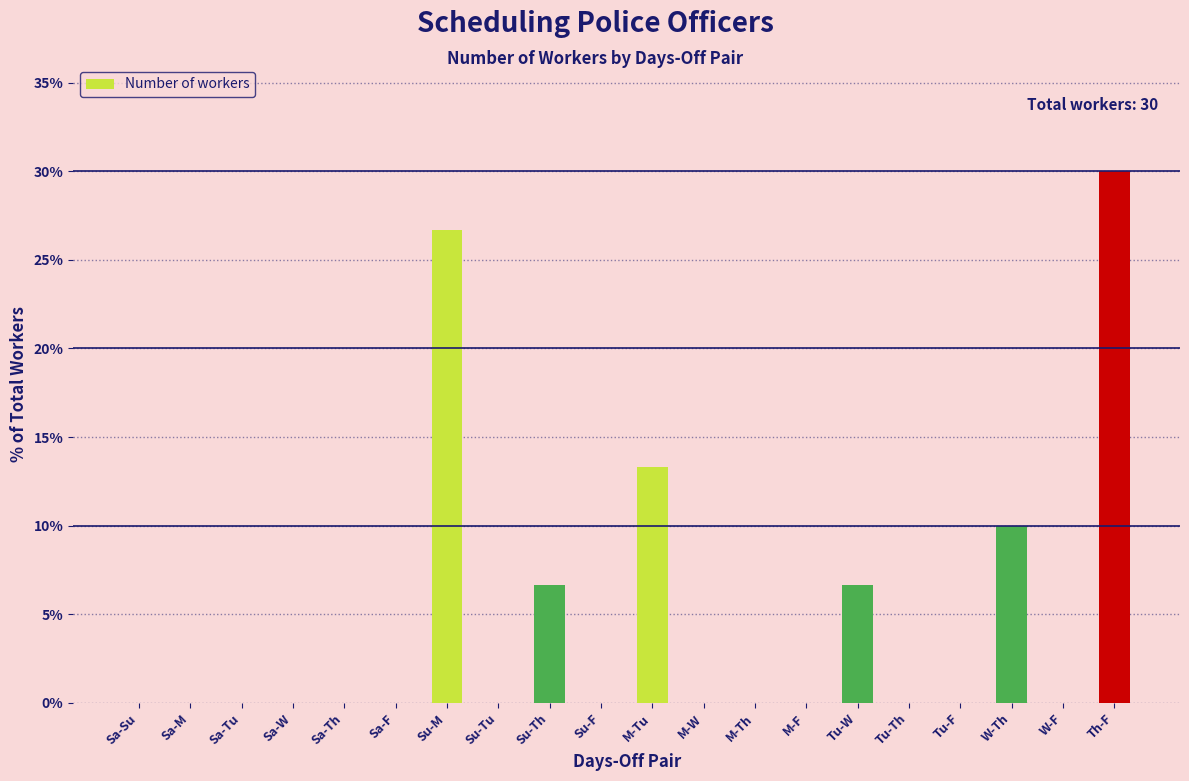

Reading right to left, transcribe all the data shown in this chart.

Th-F=30.0	W-F=0.0	W-Th=10.0	Tu-F=0.0	Tu-Th=0.0	Tu-W=6.7	M-F=0.0	M-Th=0.0	M-W=0.0	M-Tu=13.3	Su-F=0.0	Su-Th=6.7	Su-Tu=0.0	Su-M=26.7	Sa-F=0.0	Sa-Th=0.0	Sa-W=0.0	Sa-Tu=0.0	Sa-M=0.0	Sa-Su=0.0